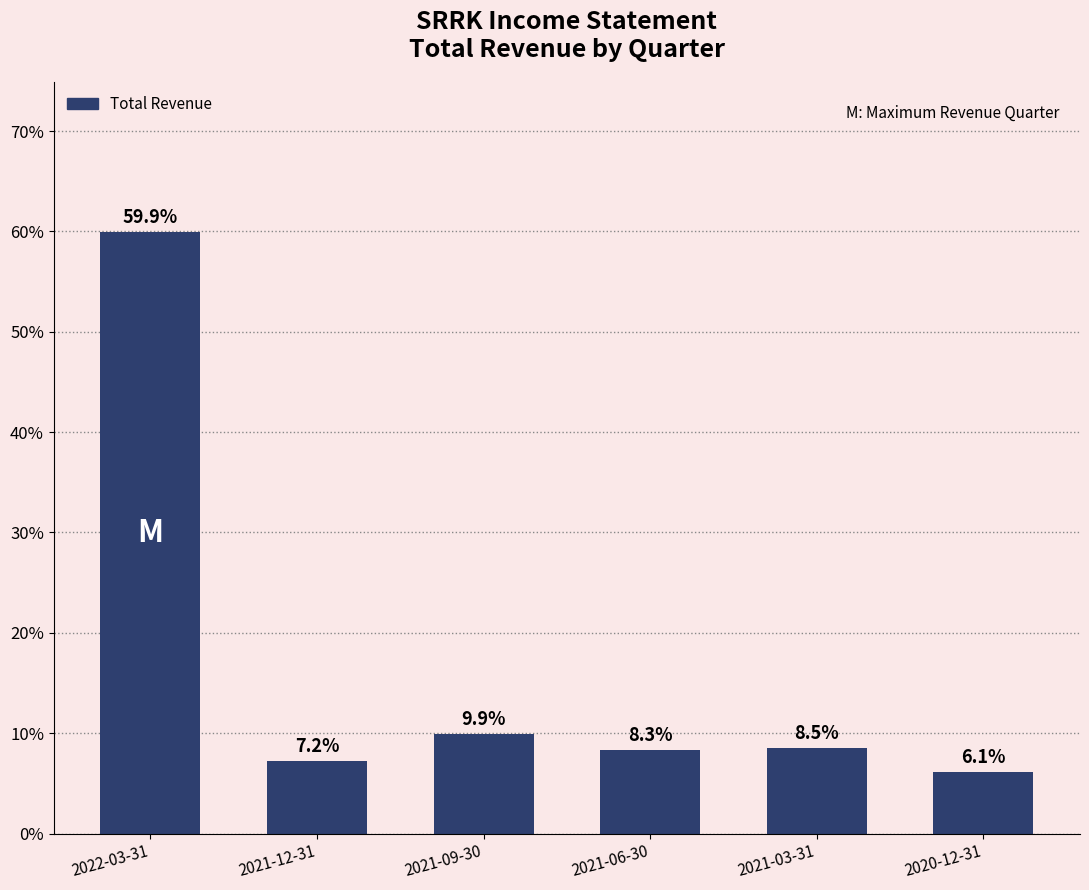

Reading left to right, extract all data points from this chart.

2022-03-31=59.9	2021-12-31=7.2	2021-09-30=9.9	2021-06-30=8.3	2021-03-31=8.5	2020-12-31=6.1